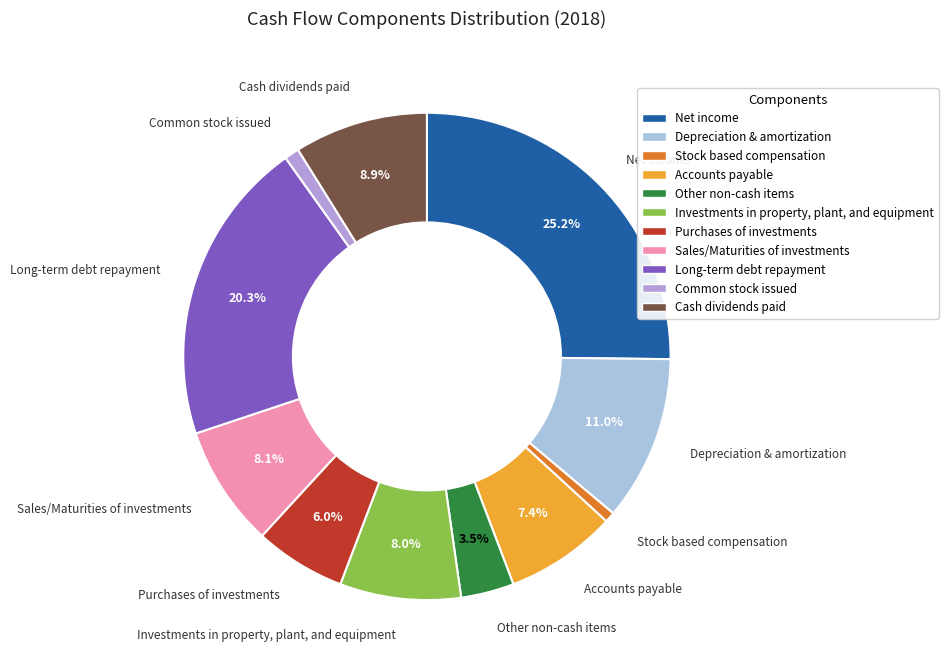

Rank the categories by value from highest to lowest.

Net income, Long-term debt repayment, Depreciation & amortization, Cash dividends paid, Sales/Maturities of investments, Investments in property, plant, and equipment, Accounts payable, Purchases of investments, Other non-cash items, Common stock issued, Stock based compensation